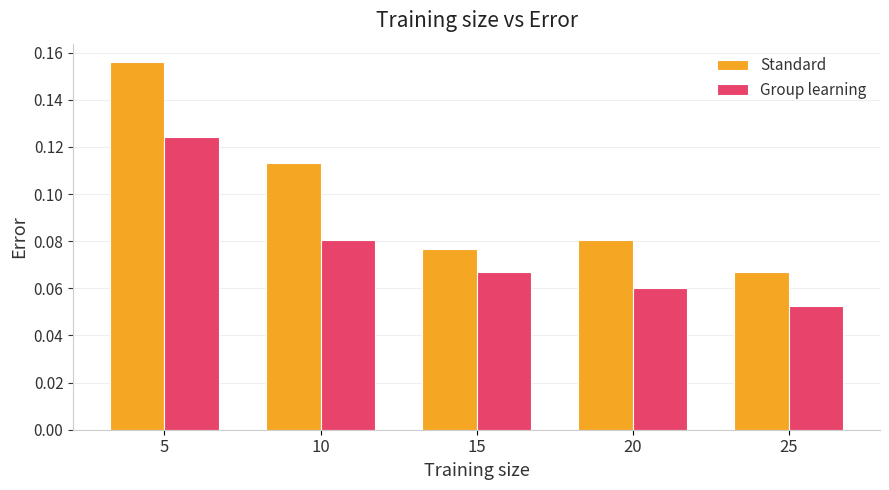

List the series in order of their overall mean, lowest first.

Group learning, Standard